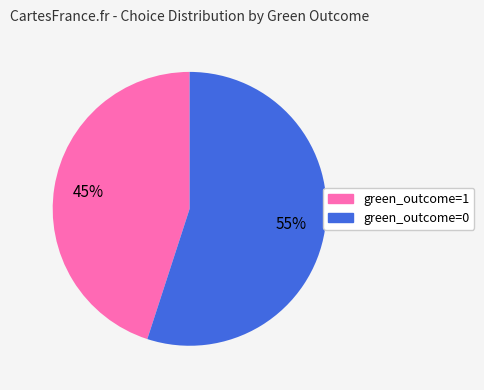

Rank the categories by value from lowest to highest.

green_outcome=1, green_outcome=0